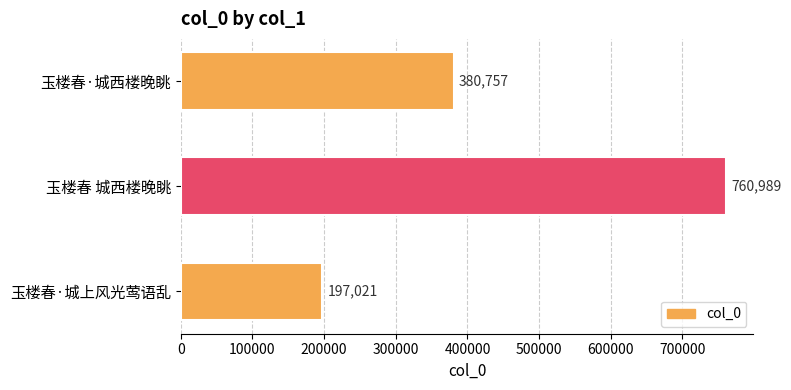

What is the label of the 2nd bar from the top?

玉楼春 城西楼晚眺